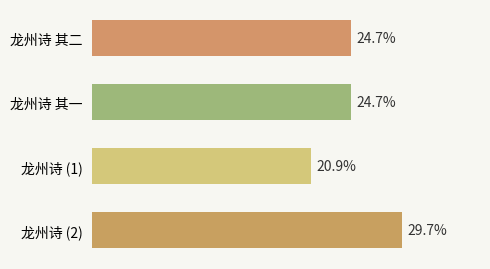

Which label corresponds to the largest value in the chart?

龙州诗 (2)